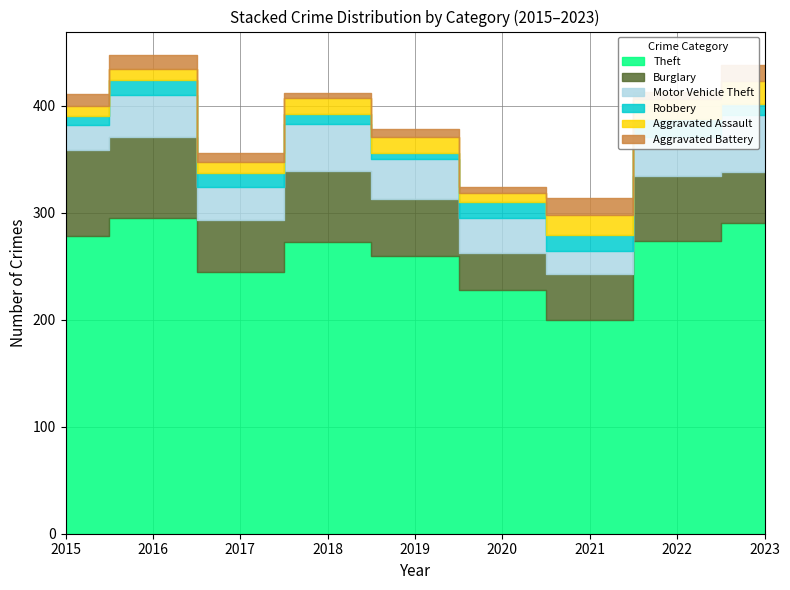

Does the chart have visible grid lines?

Yes